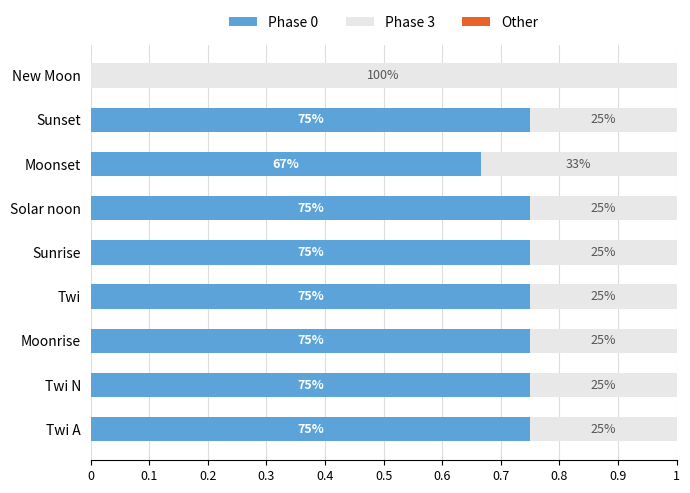

What is the sum of all Phase 0 values?

5.9